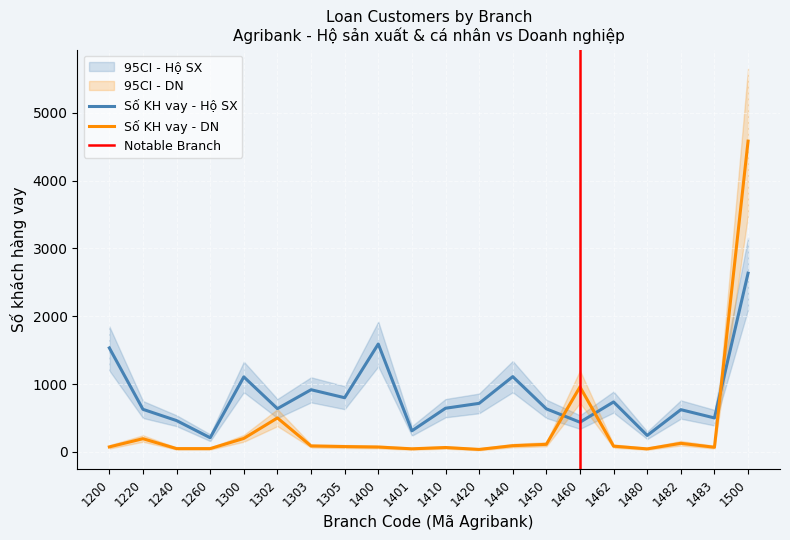

At which category does Số KH vay - Hộ SX reach its first local valley?

1260